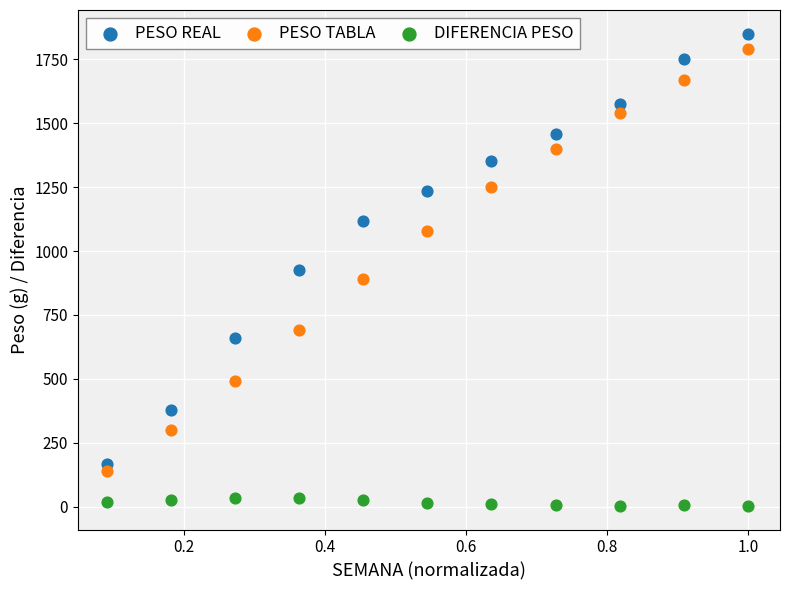

In the PESO TABLA series, what Y value is closest to 965?

890.0